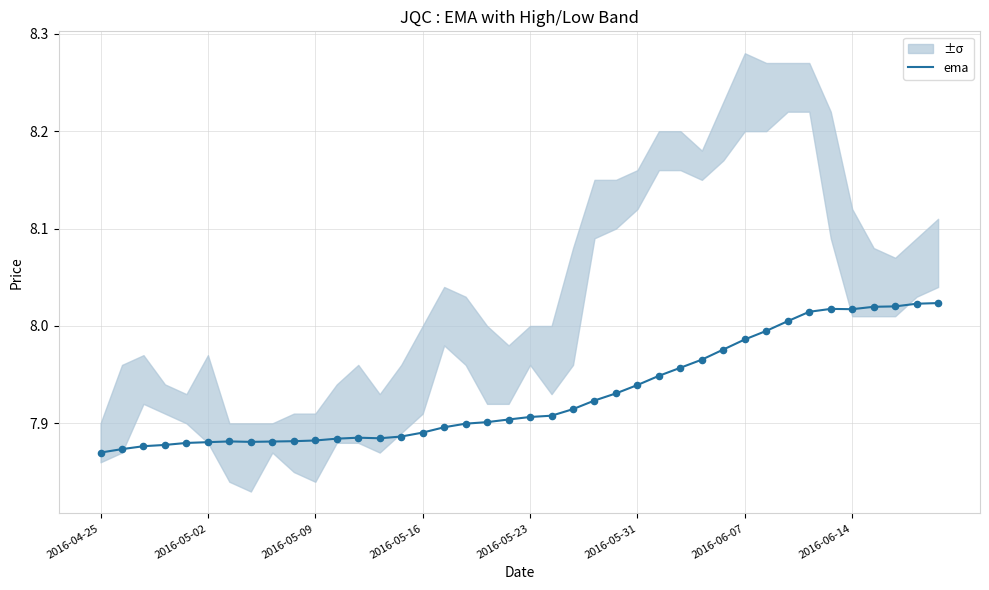

What is the ratio of the value at 2016-05-16 to the value at 30?

1.0